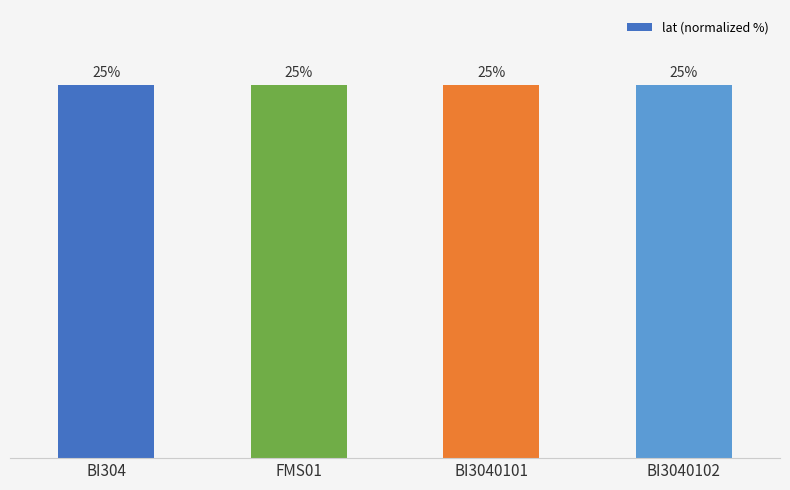

What is the label of the 1st bar from the left?

BI304